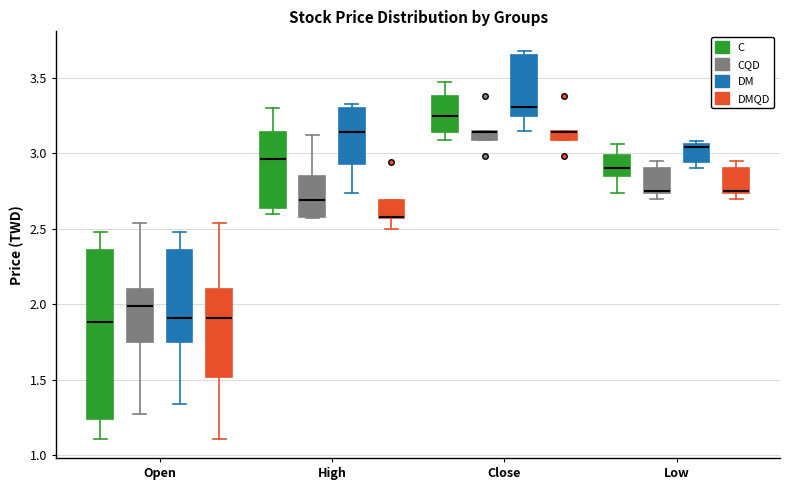

Where is the upper edge of the box for Low (DMQD) on the y-axis? The values are not printed on the chart, so give them approximately, as read against the axis.

2.90